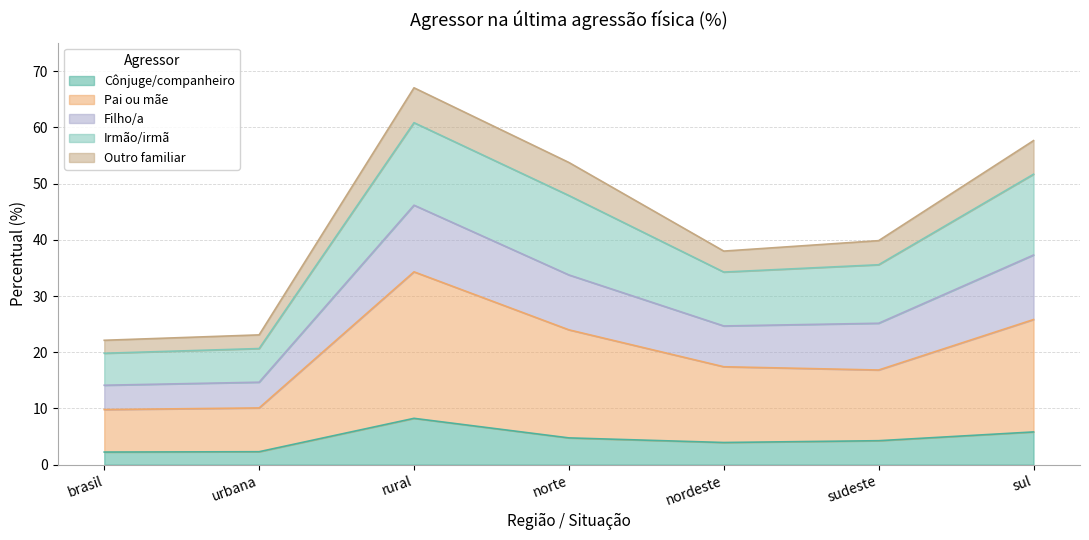

Does the chart have visible grid lines?

Yes